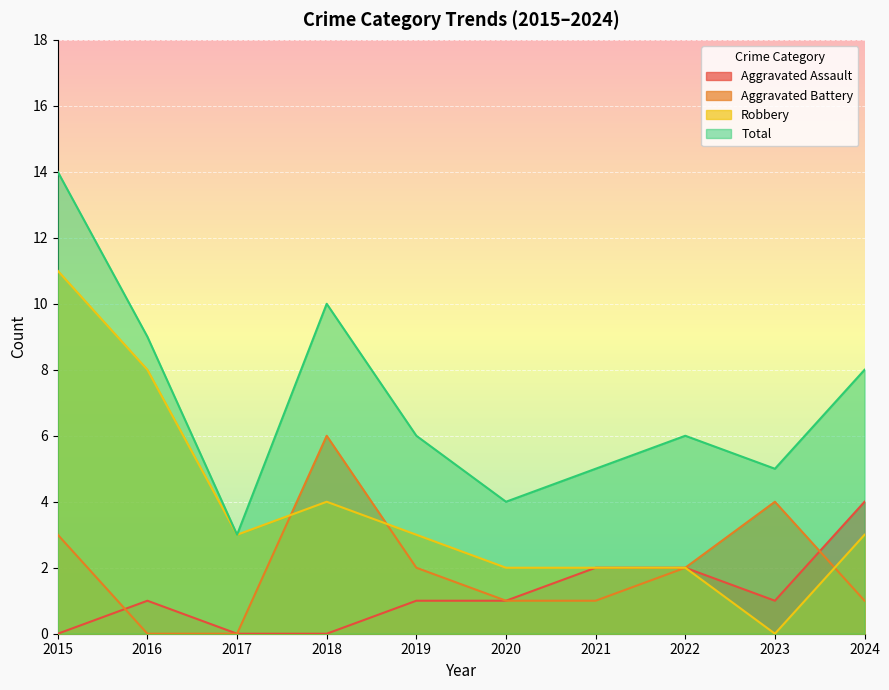

Which category has the lowest value across all series?

2015